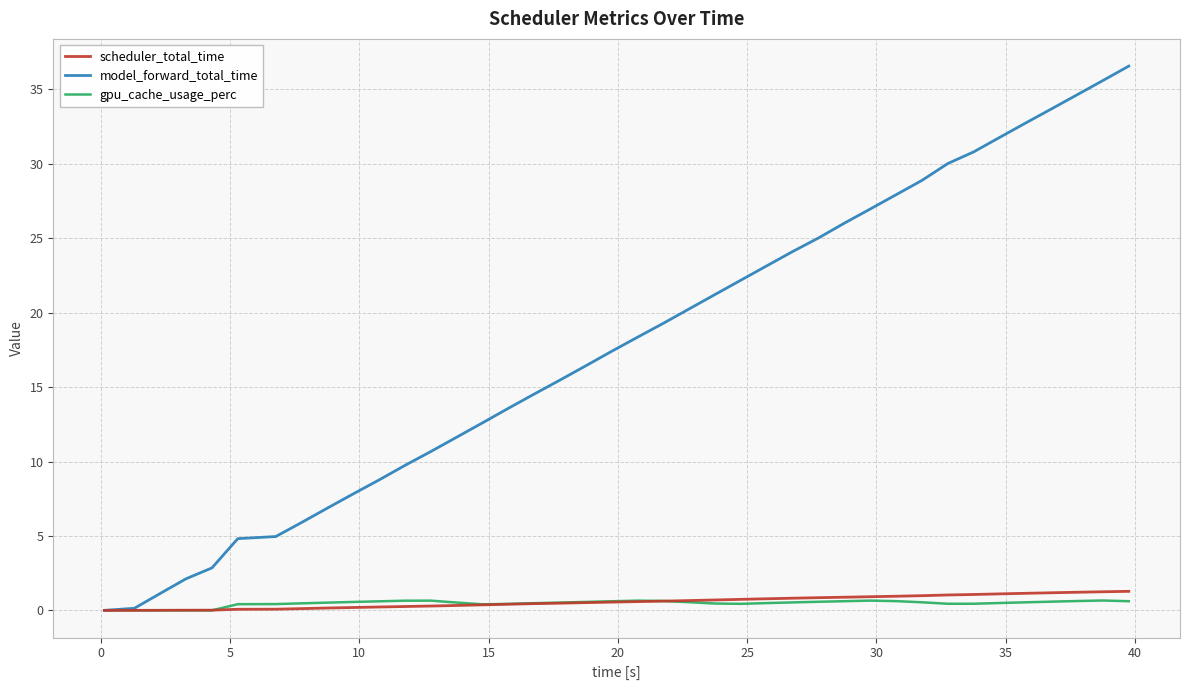

Which series has the largest range (max minus min)?

model_forward_total_time